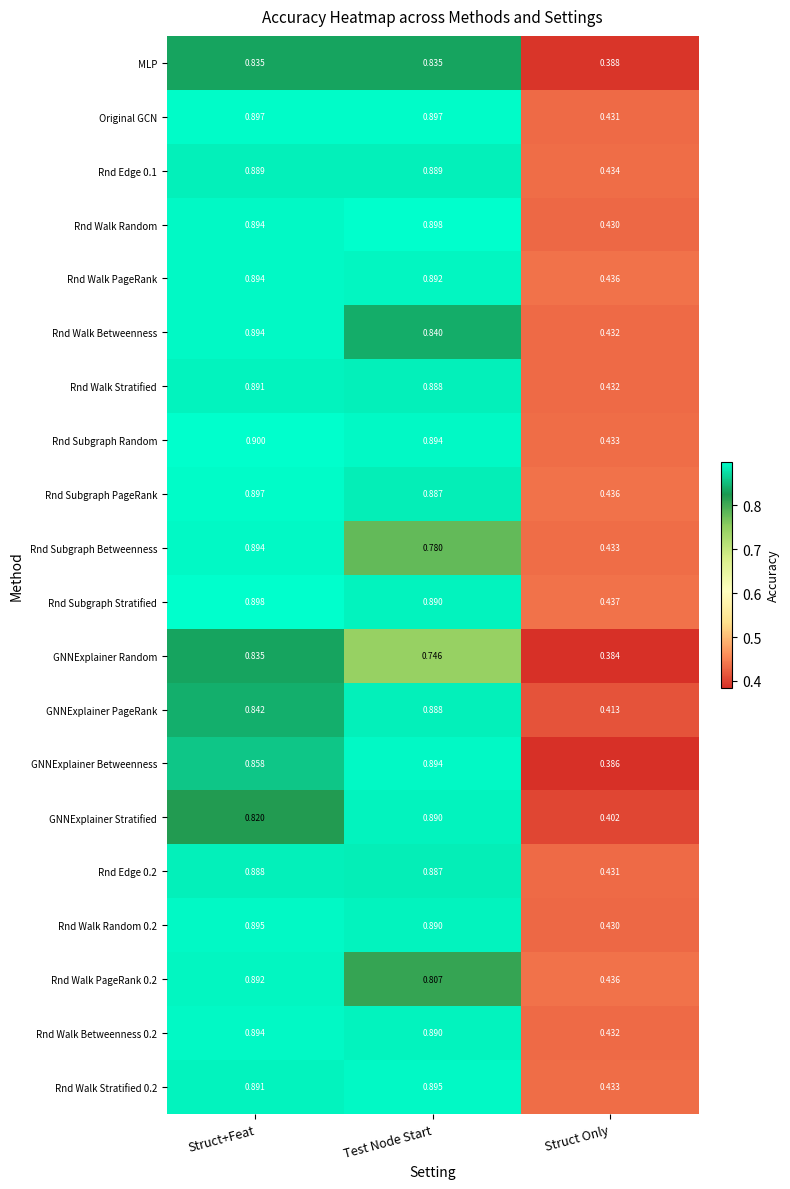

At which category does the chart reach its minimum across all series?

Struct Only